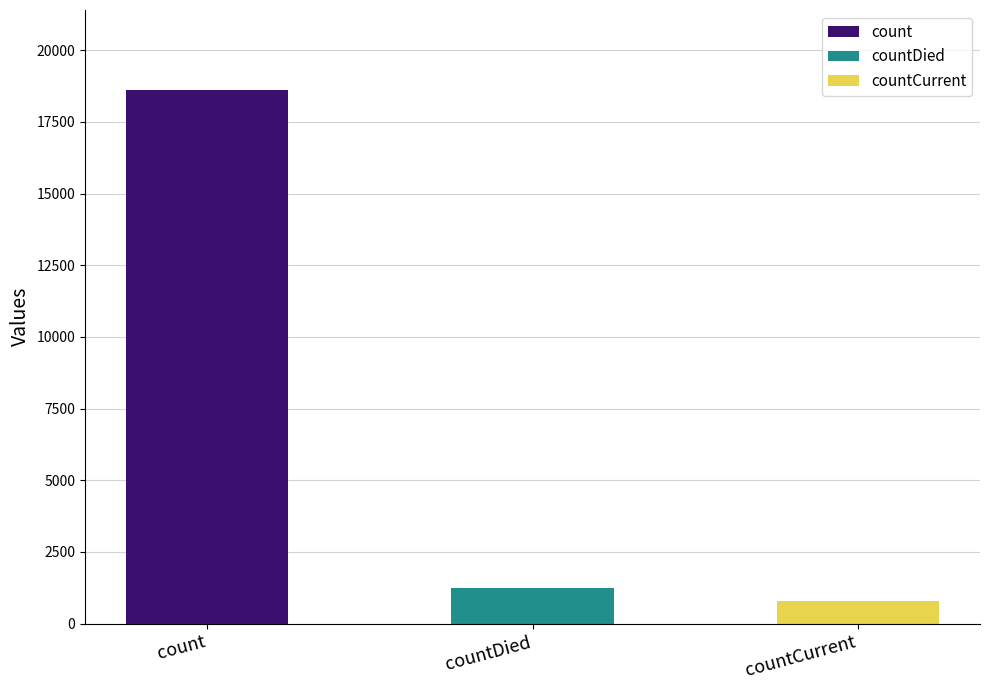

How many data points does each series have?

3